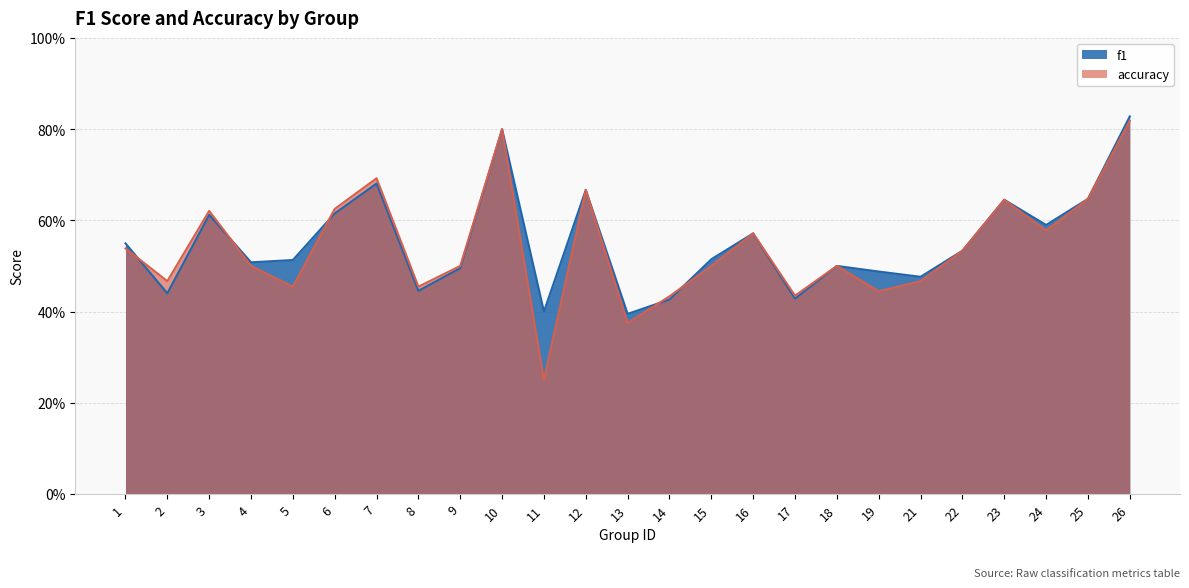

True or false: accuracy has a value of 0.8 at 26.

True